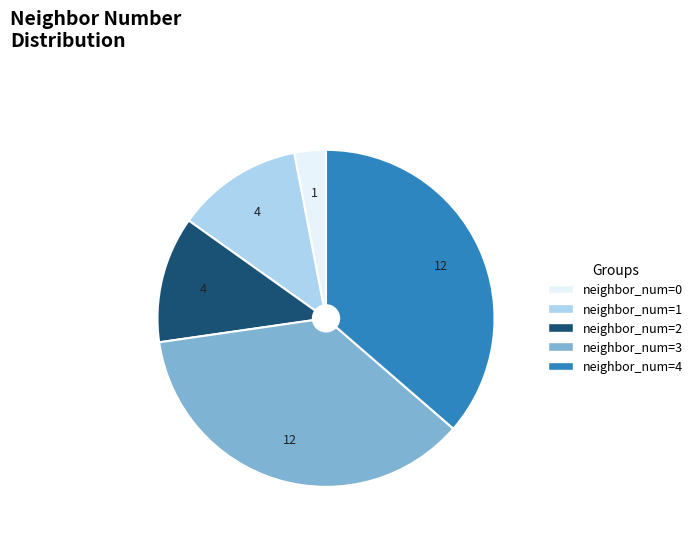

Do neighbor_num=2 and neighbor_num=3 together represent more than half of the pie?

No